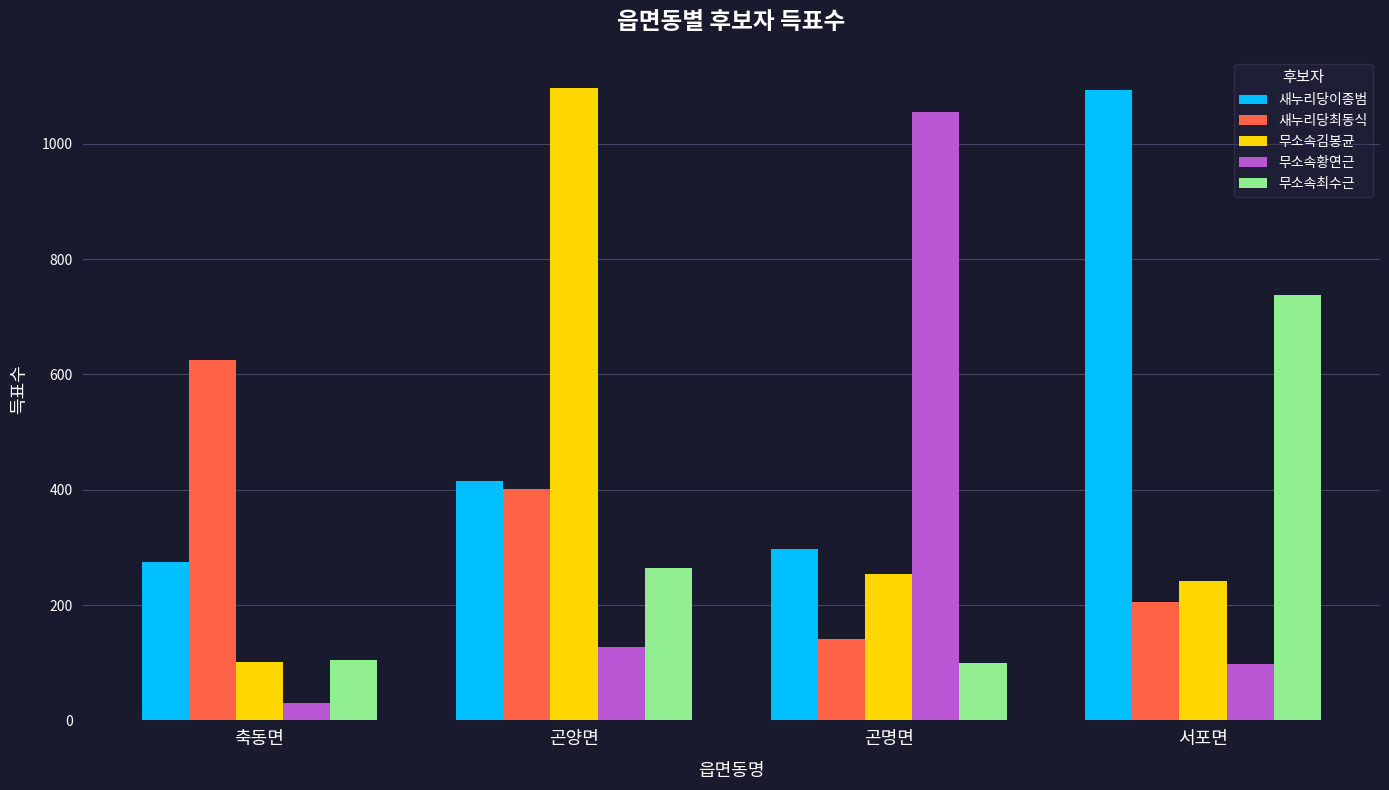

How many values in the 새누리당최동식 series are below 401?

2